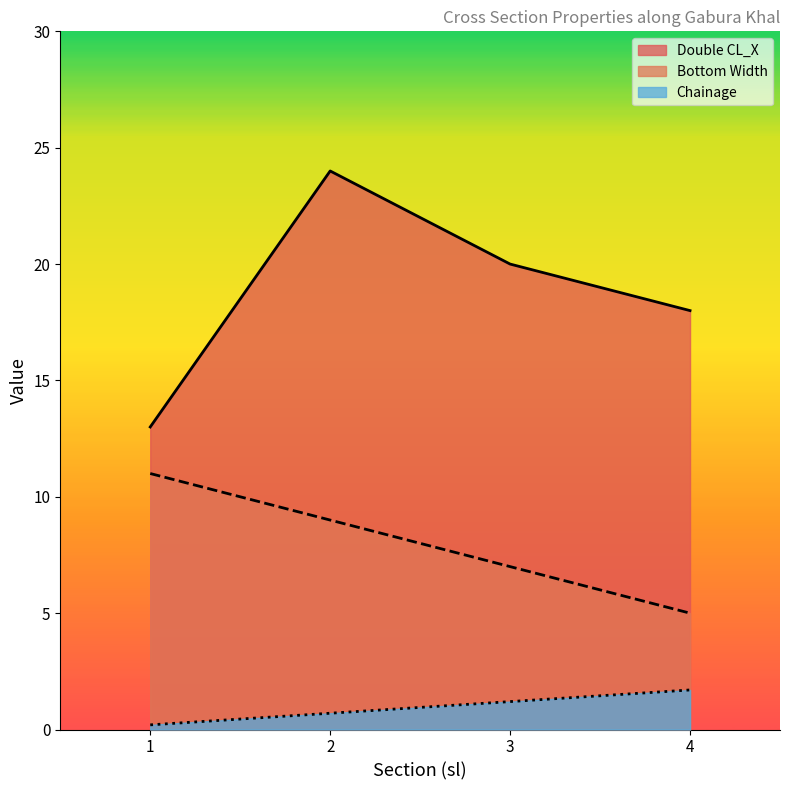

Between 2 and 4, which series saw the biggest shift?

Double CL_X